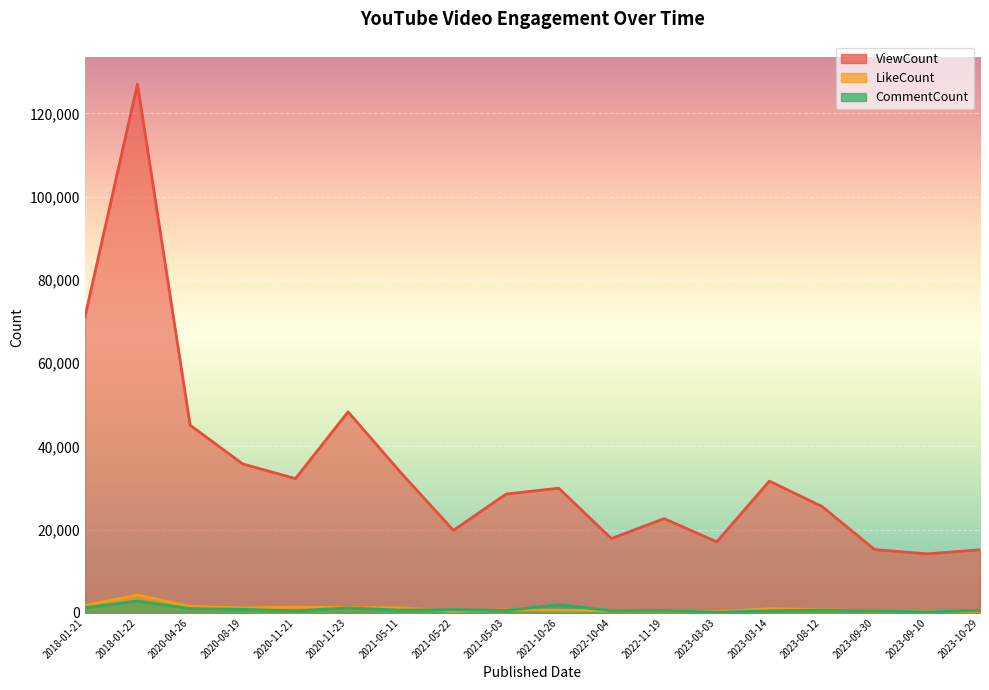

Is the value of CommentCount at 2023-09-30 greater than the value of ViewCount at 2023-09-10?

No